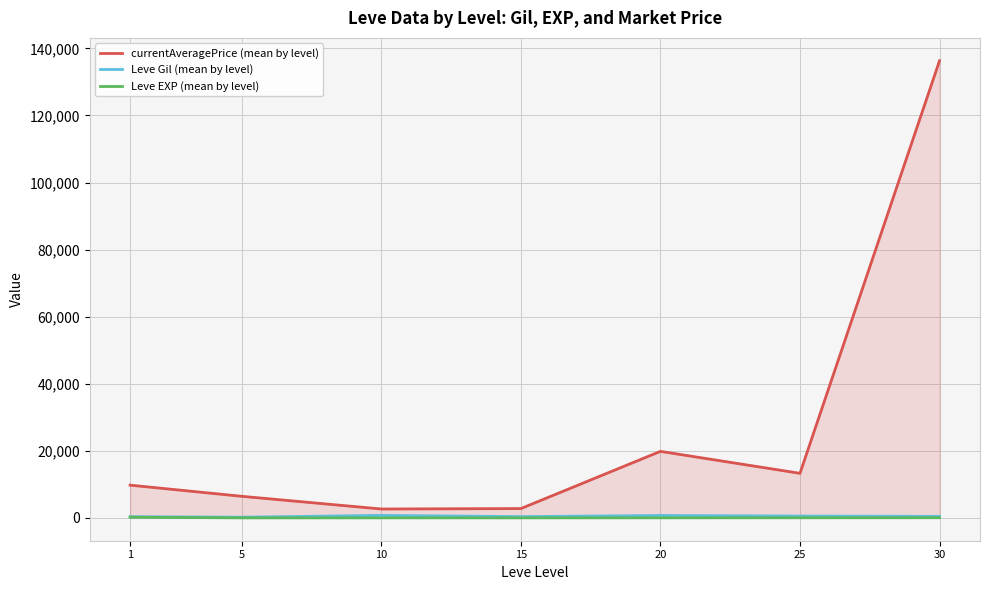

Which series has the largest total across all categories?

currentAveragePrice (mean by level)